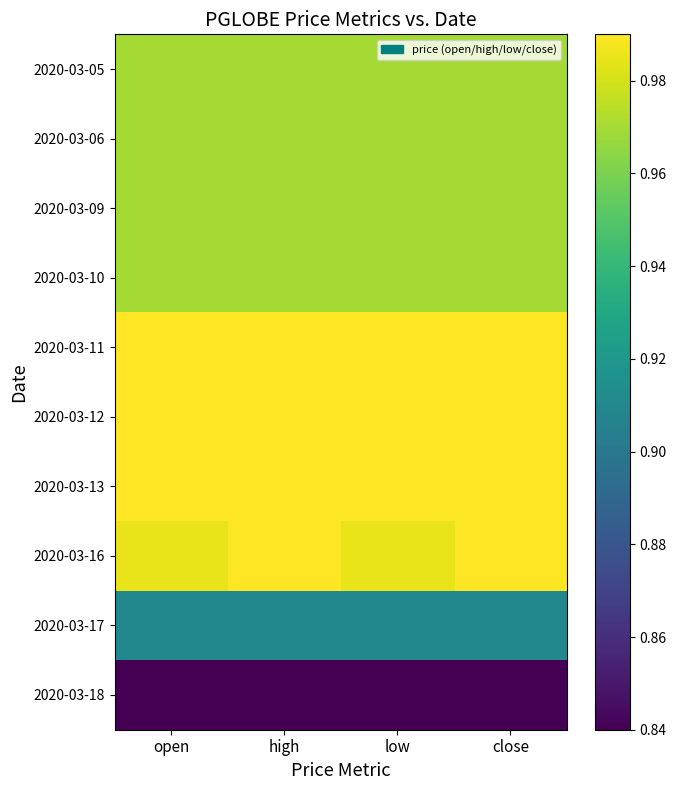

How many series are shown in this chart?

10